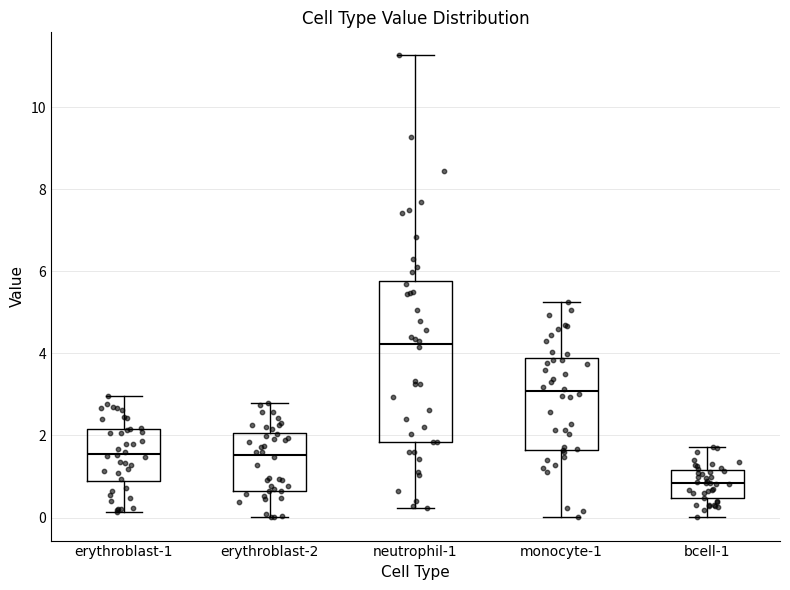

Which box has the highest median line?

neutrophil-1